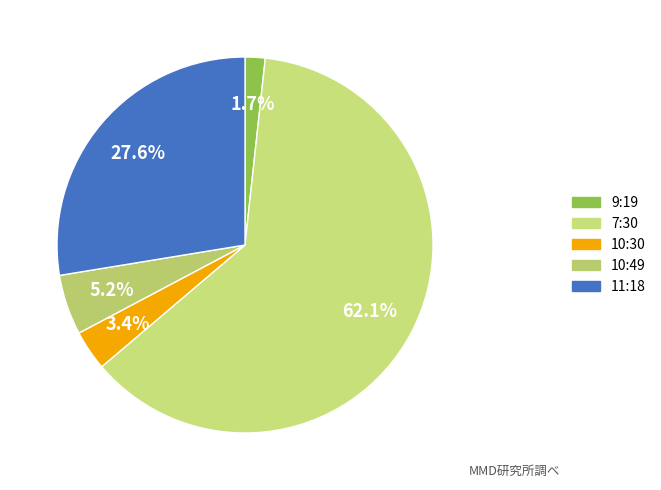

To the nearest percent, what percentage of the pie is 7:30?

62%